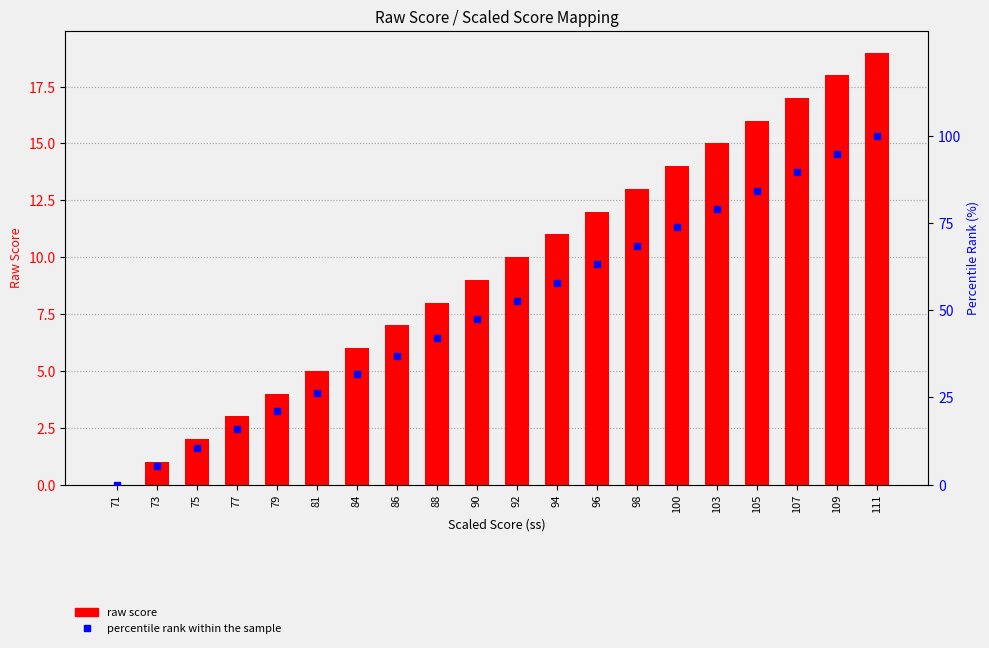

Reading left to right, extract all data points from this chart.

raw score: 71=0.0	73=1.0	75=2.0	77=3.0	79=4.0	81=5.0	84=6.0	86=7.0	88=8.0	90=9.0	92=10.0	94=11.0	96=12.0	98=13.0	100=14.0	103=15.0	105=16.0	107=17.0	109=18.0	111=19.0
percentile rank within the sample: 71=0.0	73=5.3	75=10.5	77=15.8	79=21.1	81=26.3	84=31.6	86=36.8	88=42.1	90=47.4	92=52.6	94=57.9	96=63.2	98=68.4	100=73.7	103=78.9	105=84.2	107=89.5	109=94.7	111=100.0